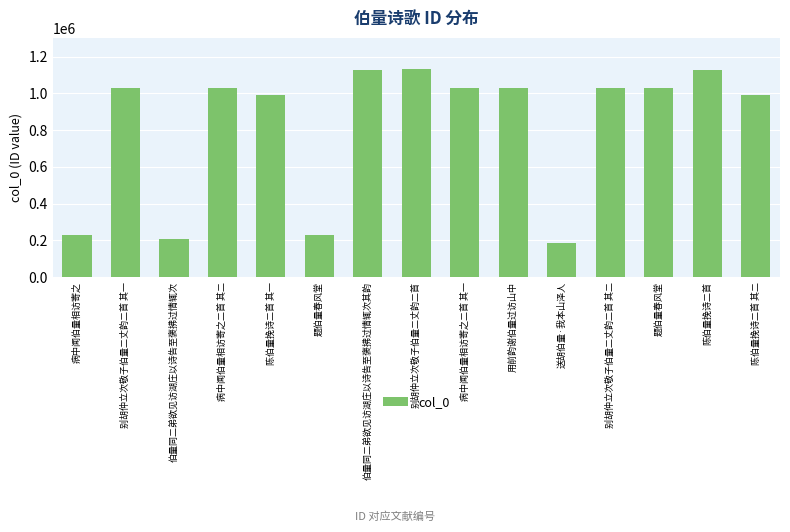

Does the chart contain stacked bars?

No